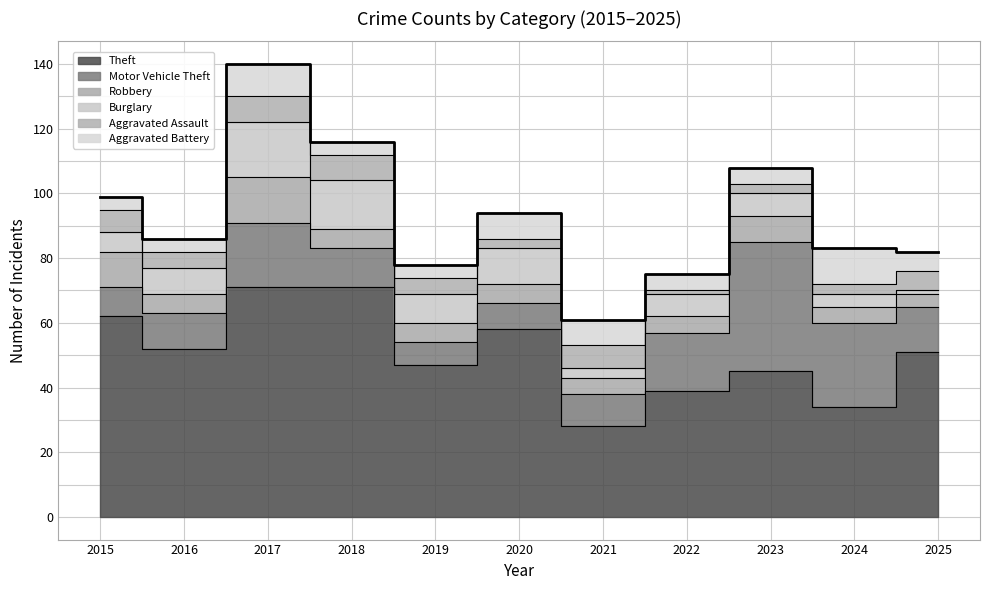

The value of Robbery at 2021 is 5. True or false?

True